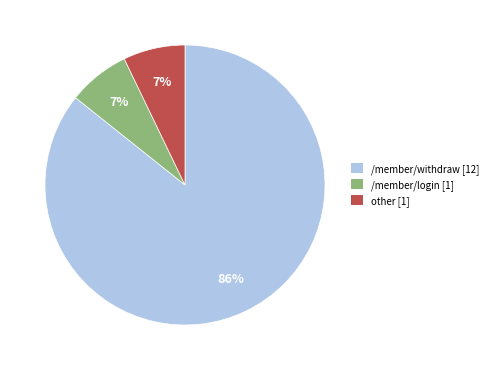

How many segments does this pie chart have?

3